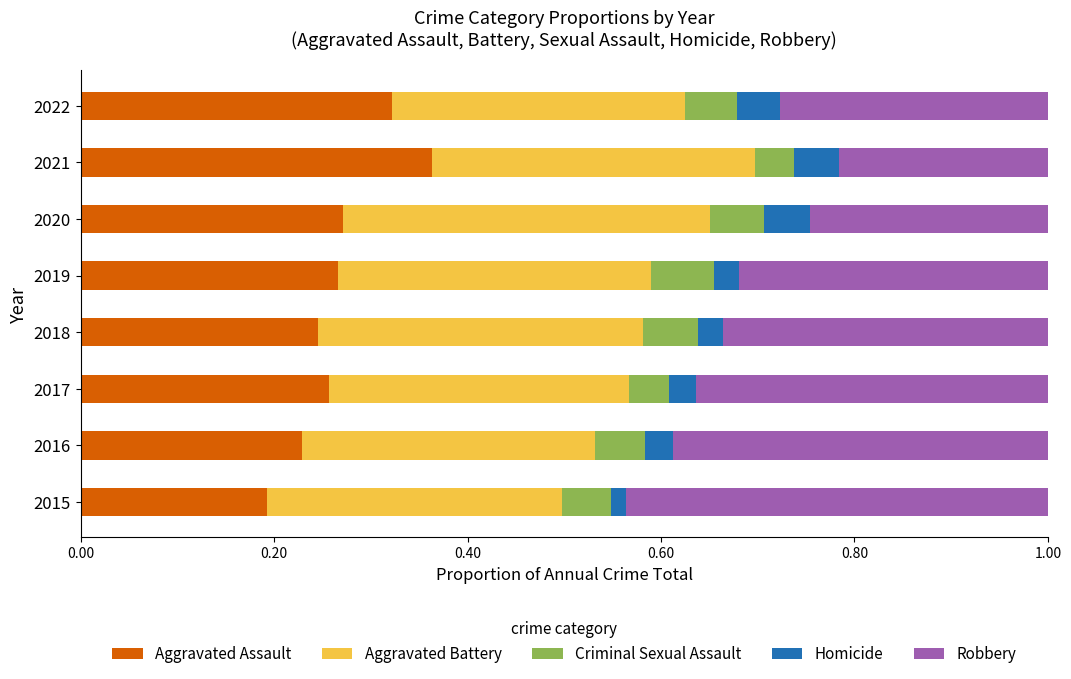

What is the total value across all series at 2021?

1.0